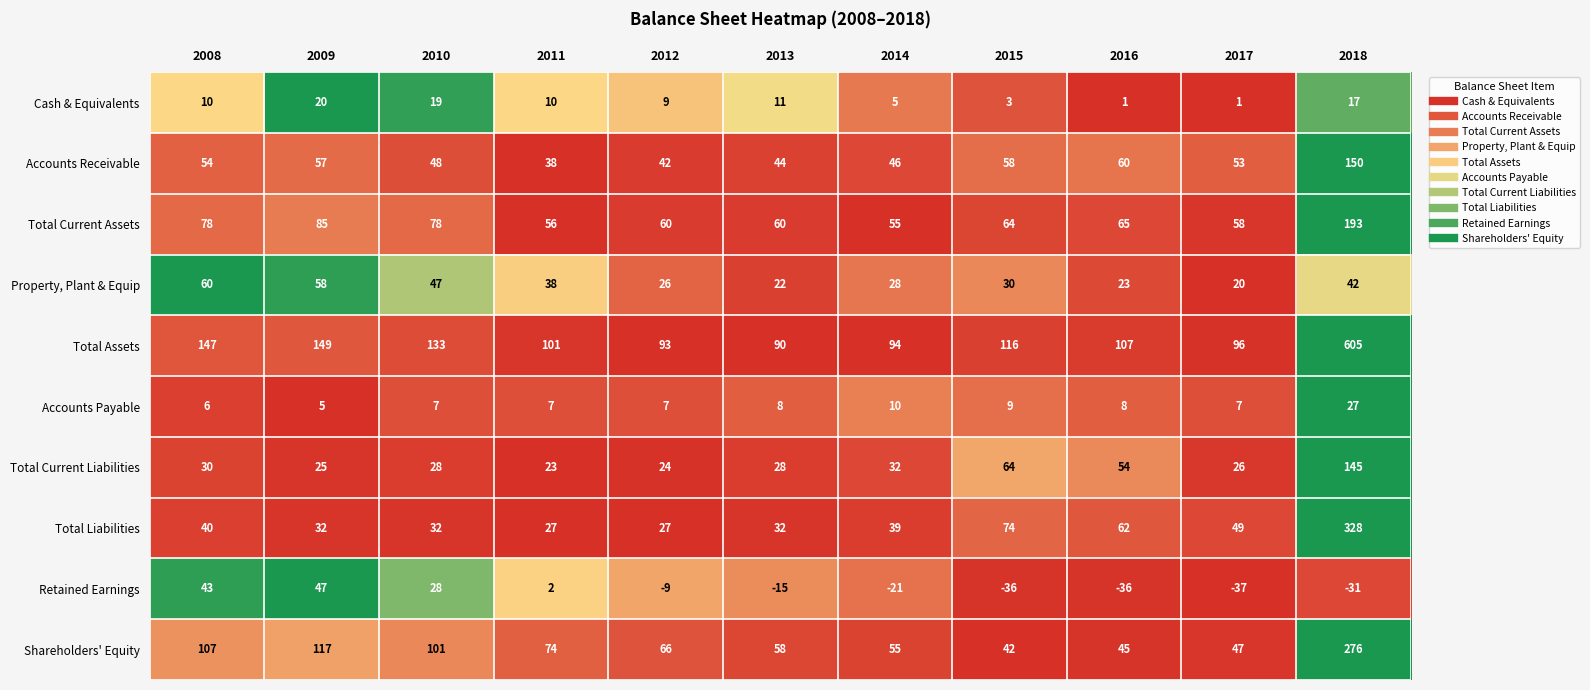

Is it true that Total Current Liabilities equals 64 at 2015?

True